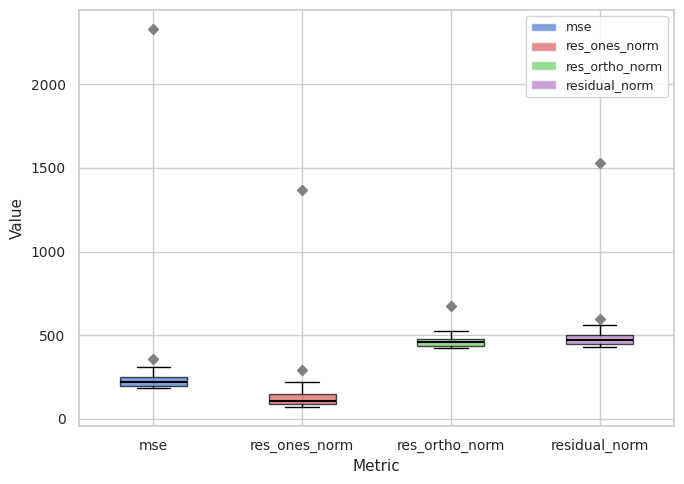

Which box has the lowest median line?

res_ones_norm